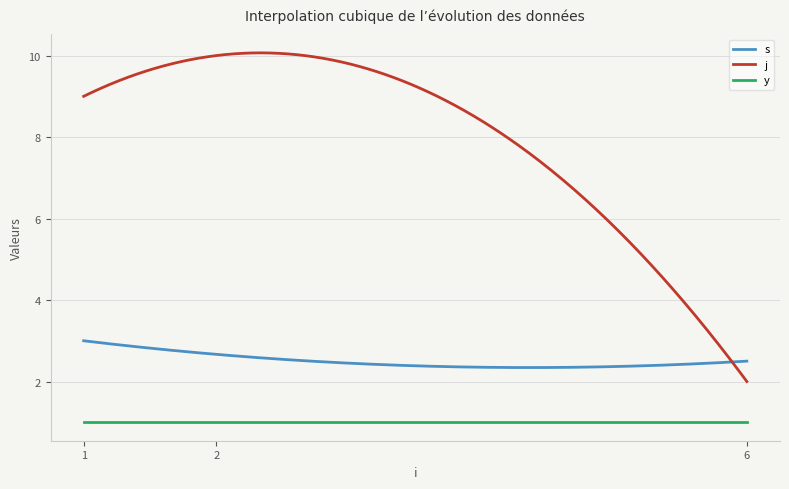

True or false: s and y intersect in this chart.

False